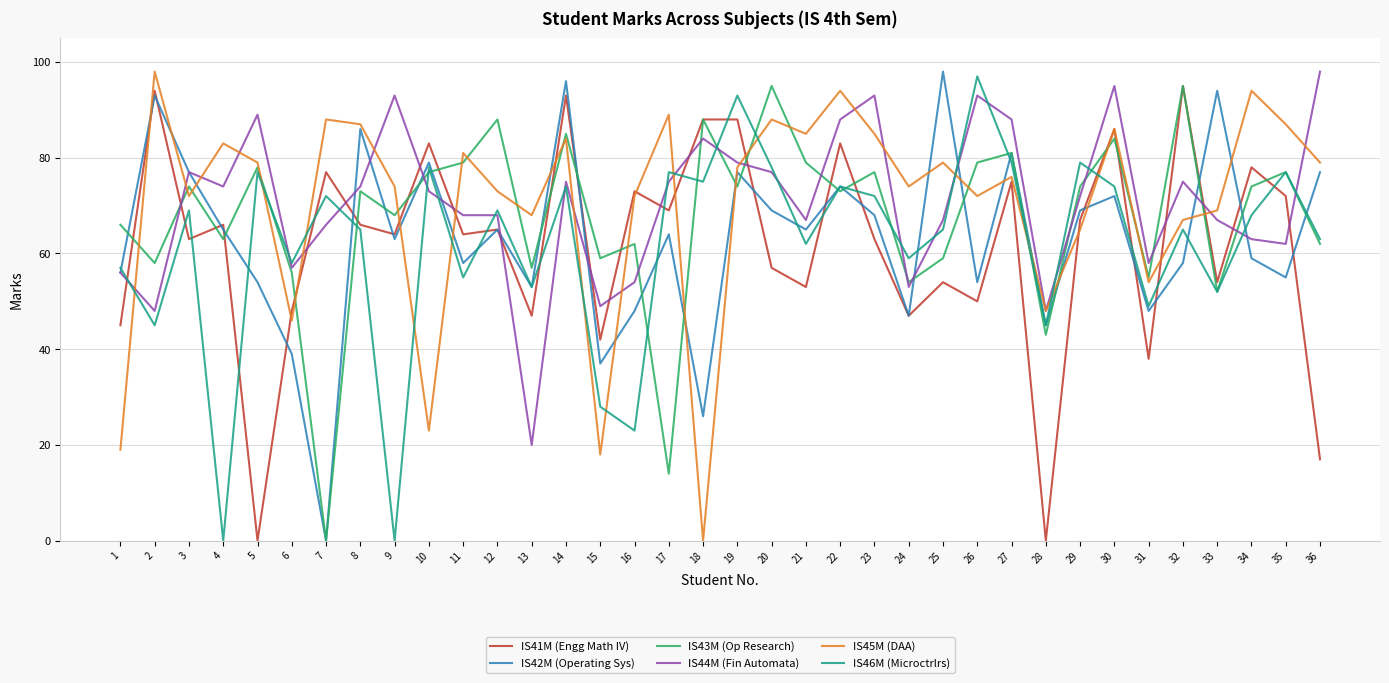

At how many categories does at least one series exceed 72?

30